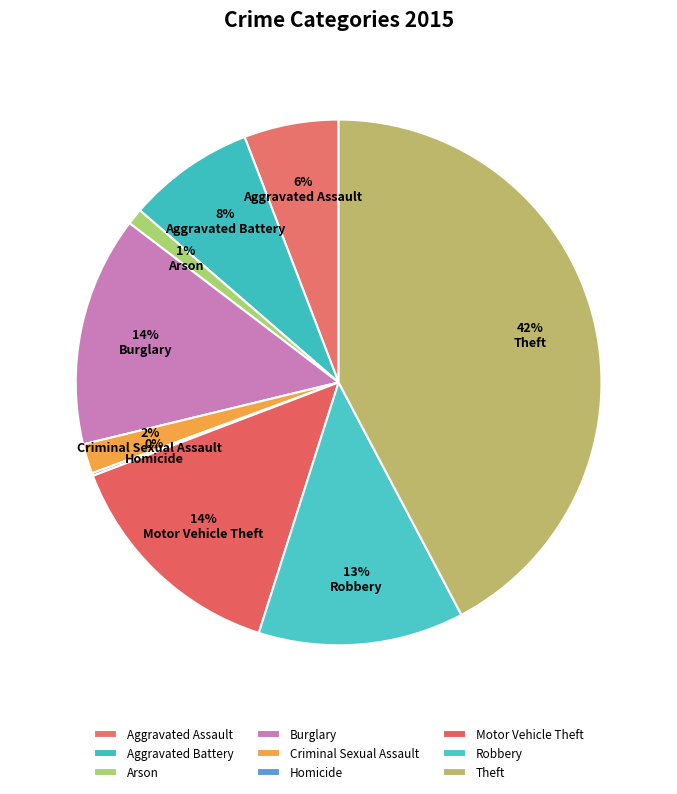

What is the ratio of the value at Theft to the value at Aggravated Battery?

5.4